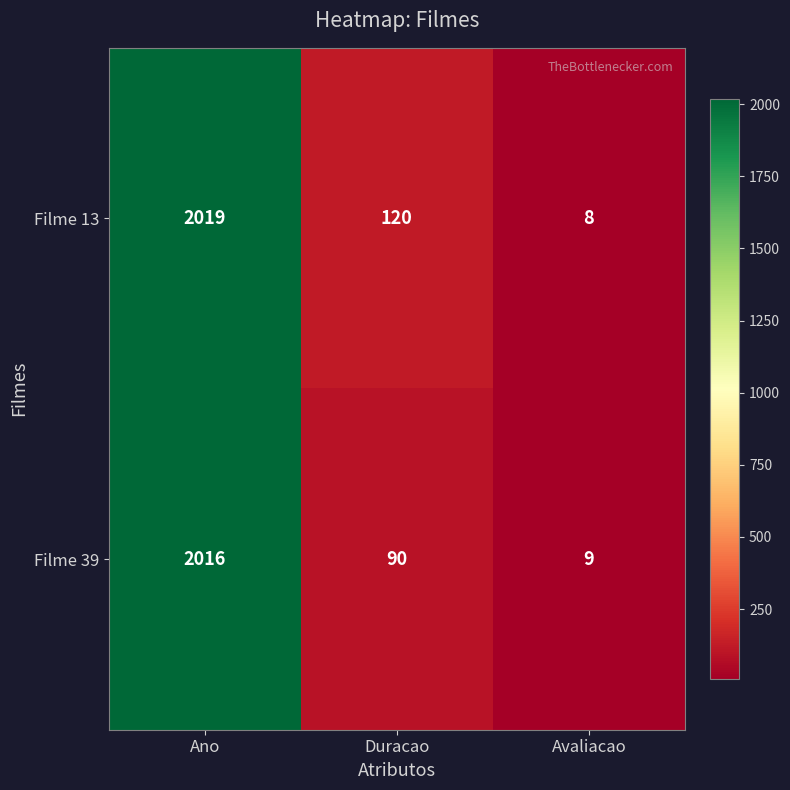

What is the difference between the maximum and minimum values in the Filme 13 series?

2011